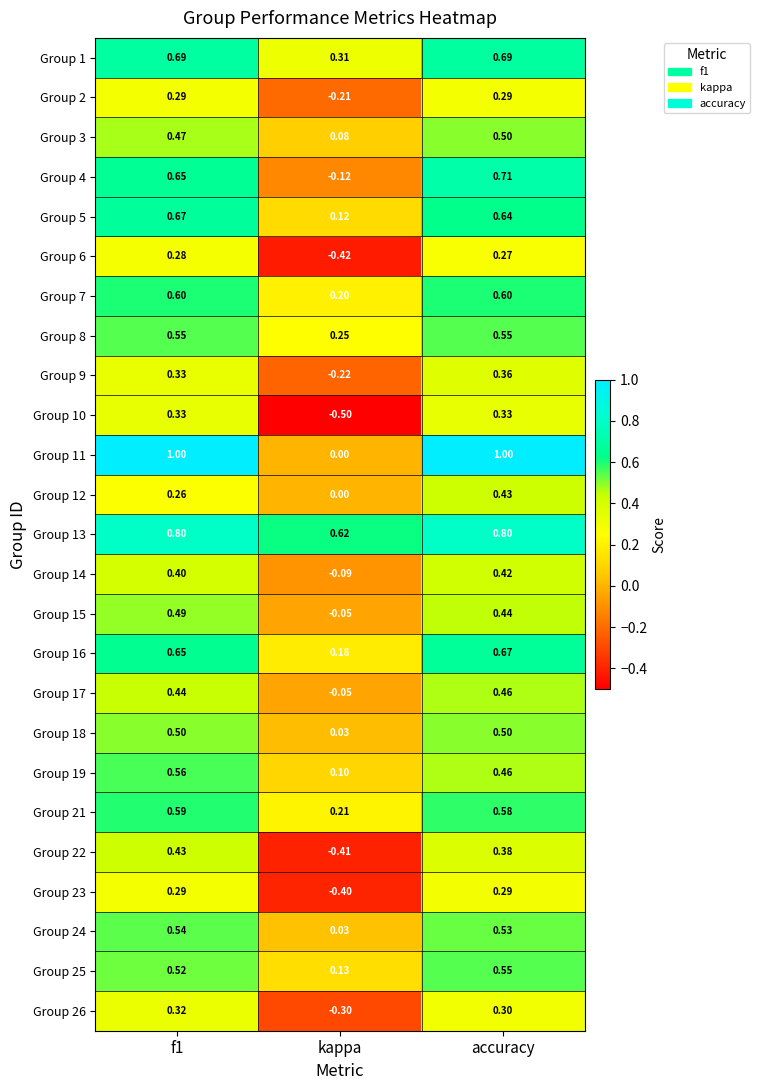

At which label is Group 25 closest to 0?

kappa